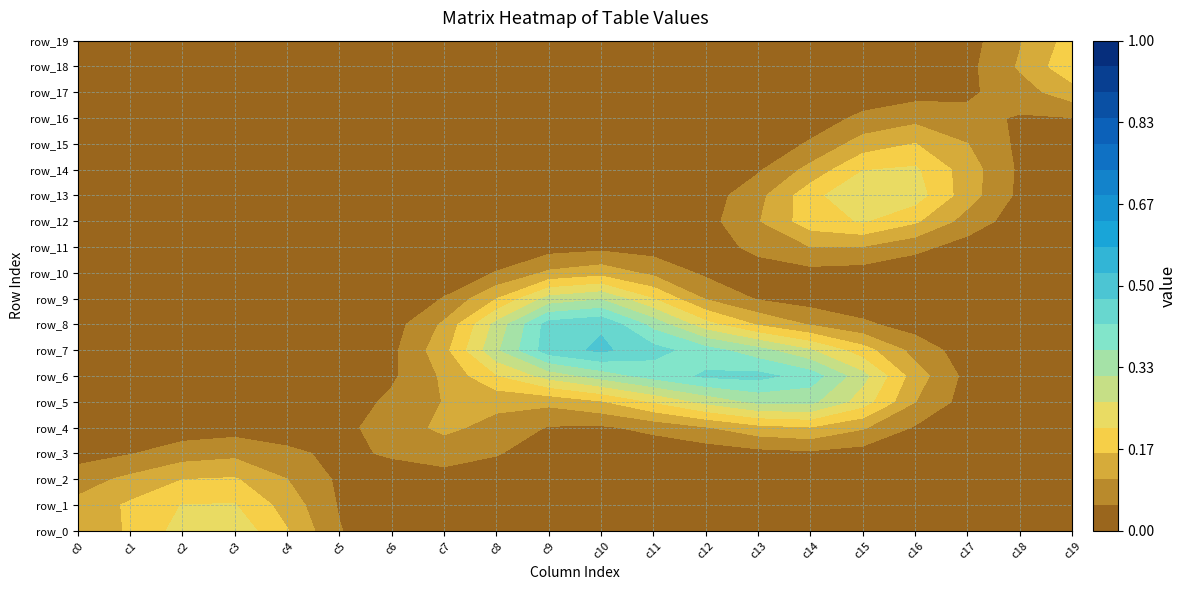

How many categories are shown in the chart?

20